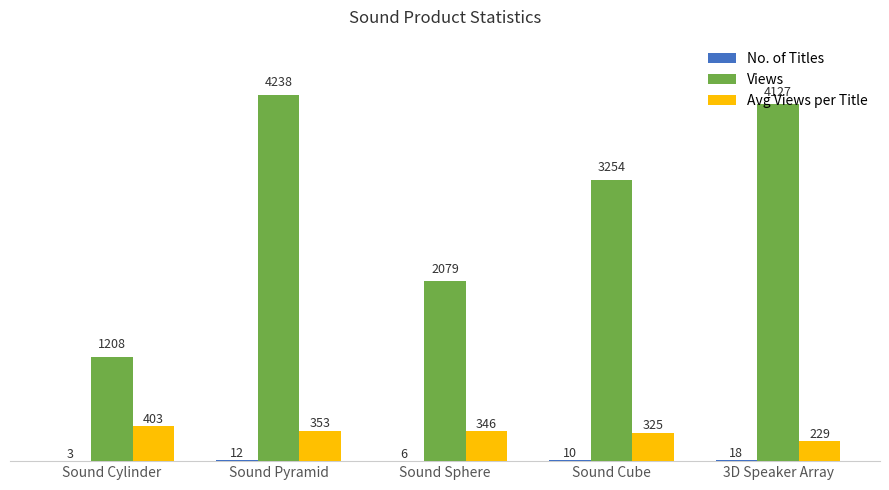

At which category does the chart reach its peak across all series?

Sound Pyramid